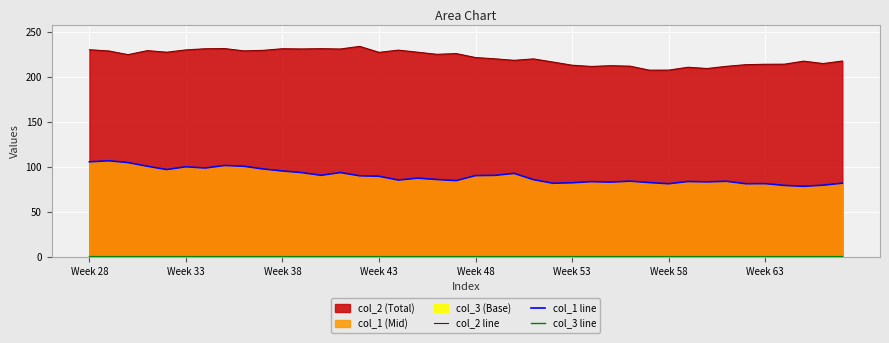

What is the value of the col_2 line point at the 28th from the left?

212.5